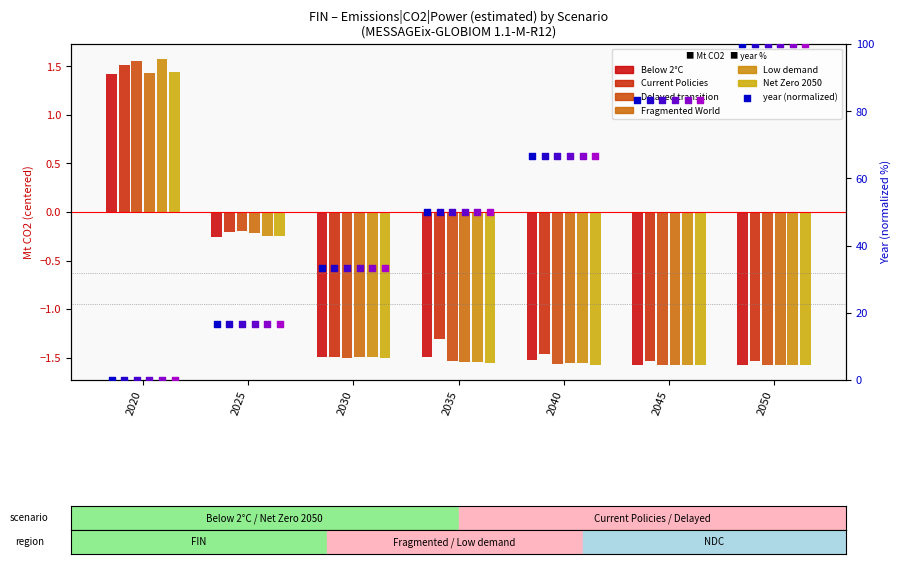

Which series has the largest total across all categories?

Current Policies